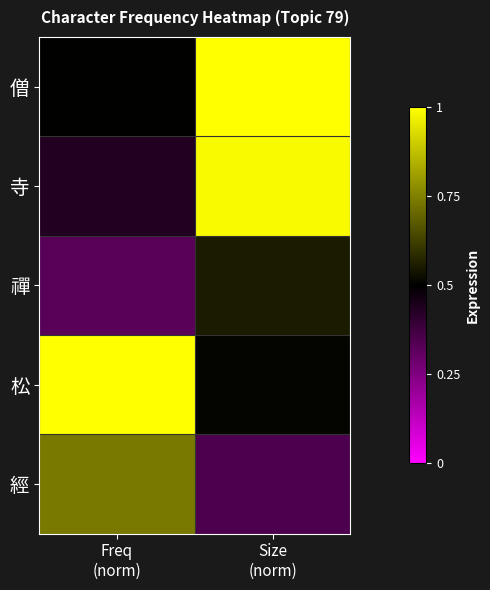

Reading left to right, what are all the values shown in this chart?

僧: Freq
(norm)=0.5	Size
(norm)=1.0
寺: Freq
(norm)=0.4	Size
(norm)=1.0
禪: Freq
(norm)=0.3	Size
(norm)=0.6
松: Freq
(norm)=1.0	Size
(norm)=0.5
經: Freq
(norm)=0.7	Size
(norm)=0.4